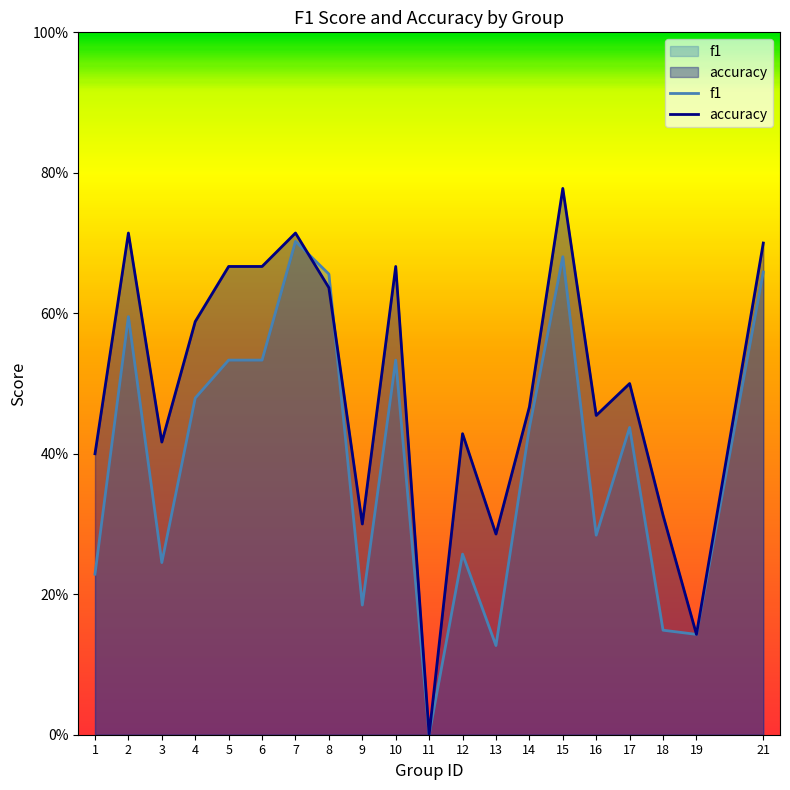

How many accuracy values are between 0 and 1?

20